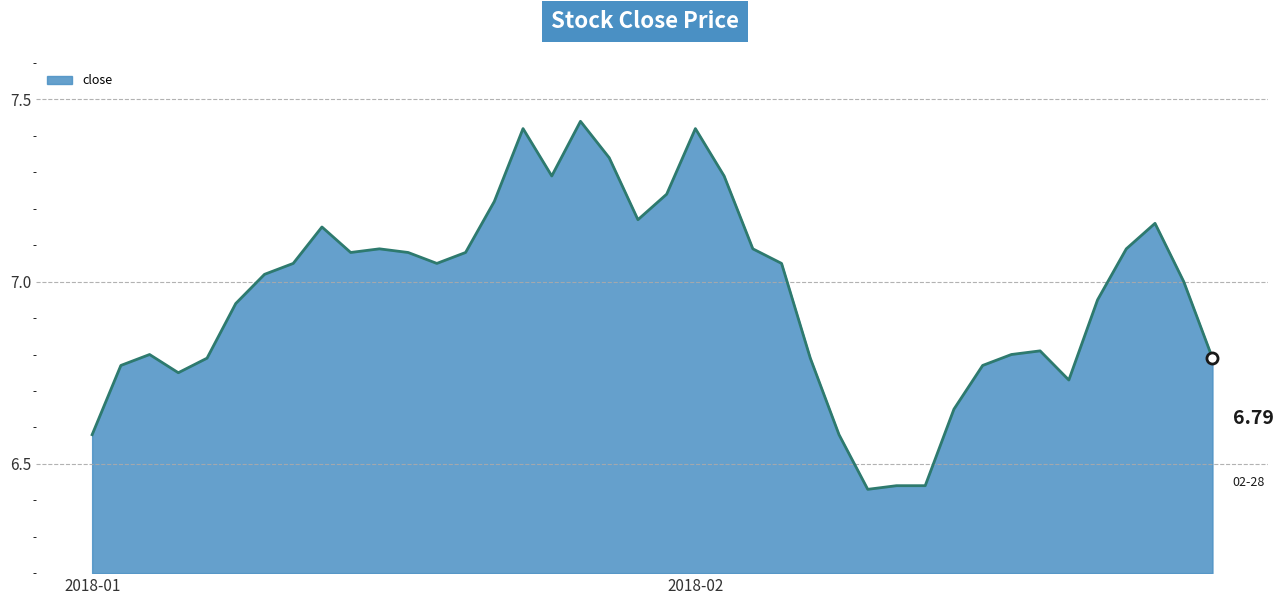

What is the difference between the maximum and minimum values?

1.0